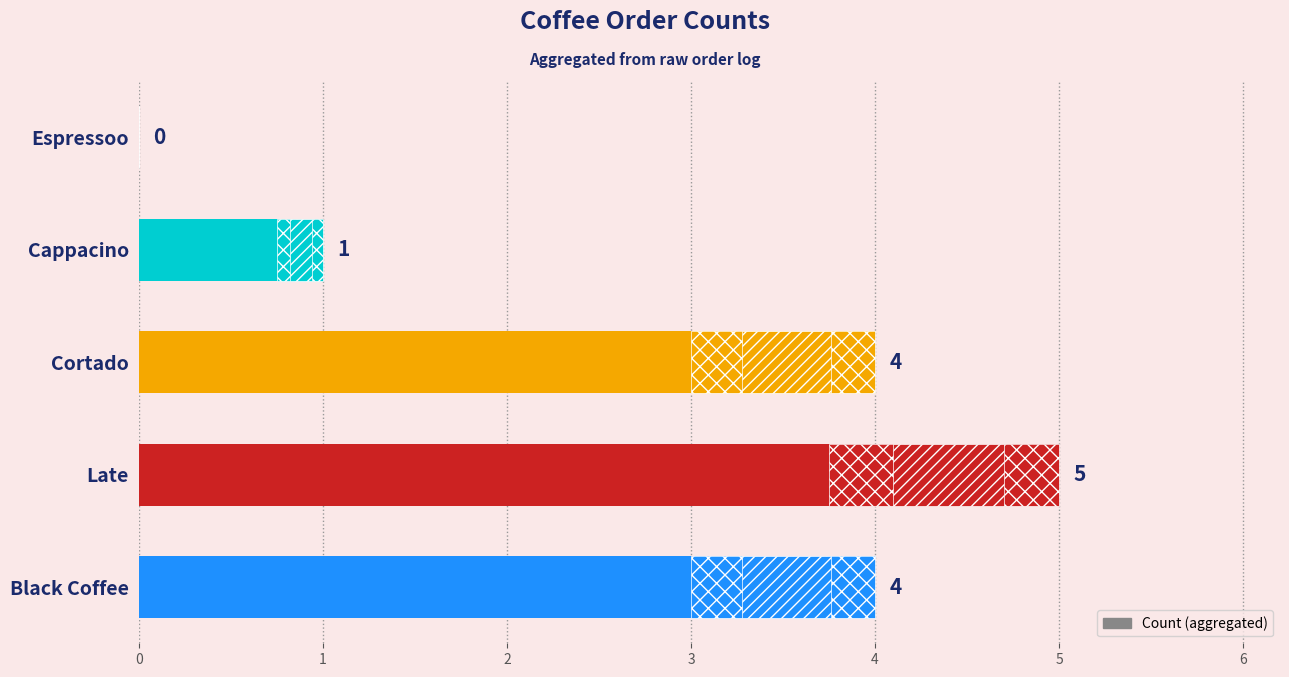

How many values are between 1 and 4?

3